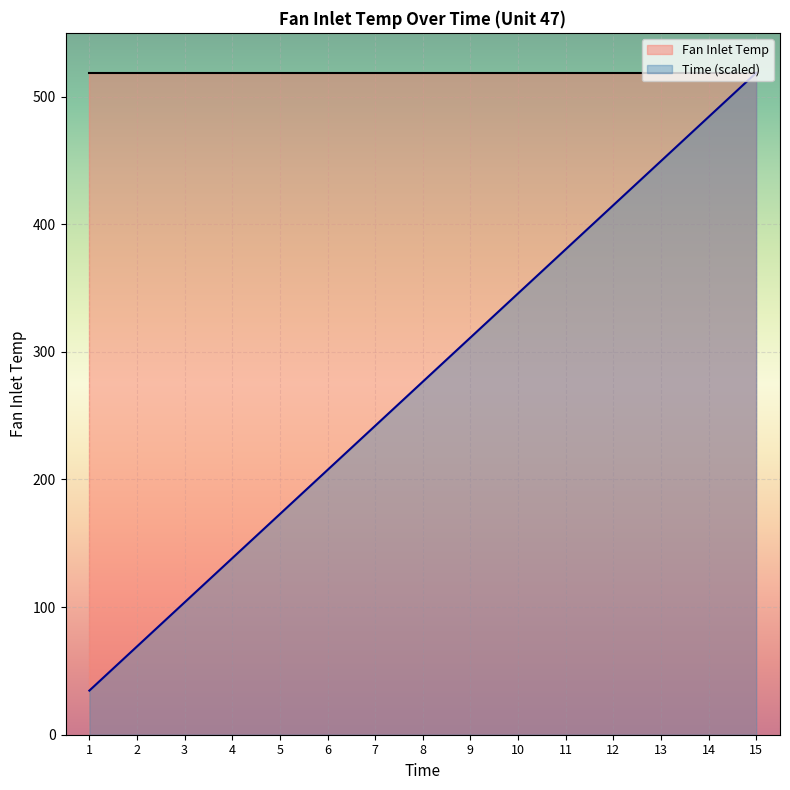

Which series has the largest total across all categories?

Fan Inlet Temp